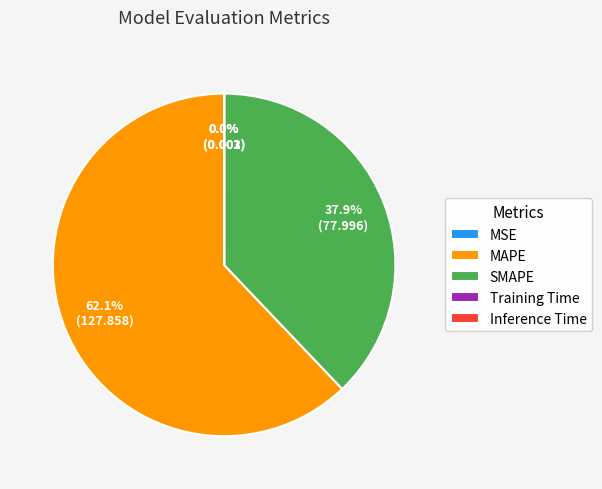

How much of the chart is everything except MAPE?

37.9%